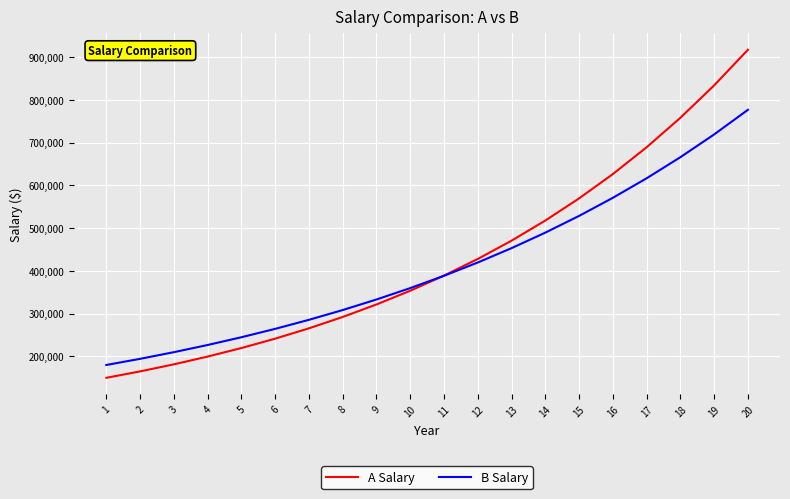

Rank the series by their maximum value, from lowest to highest.

B Salary, A Salary